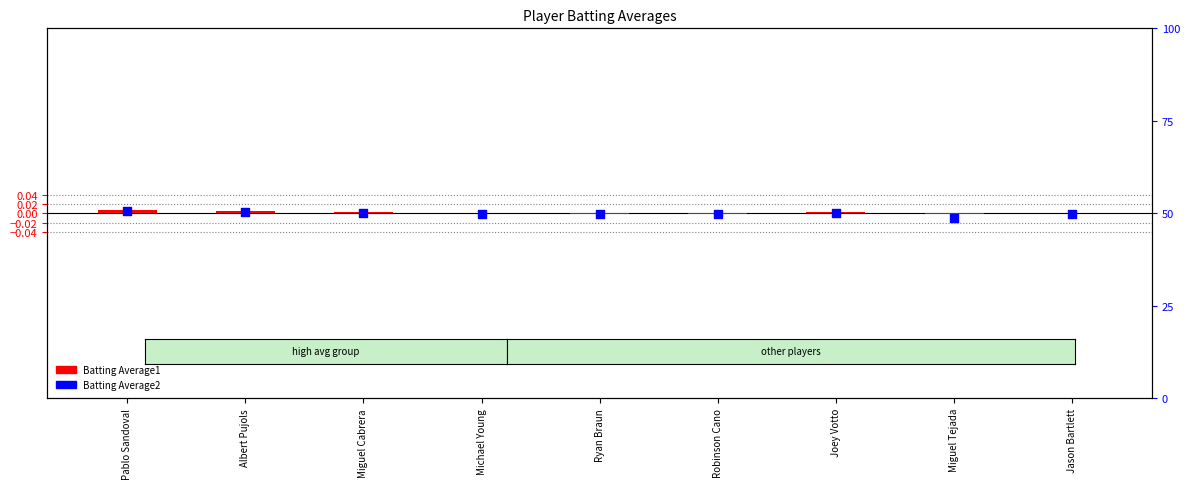

At which category is the sum across all series the highest?

Pablo Sandoval